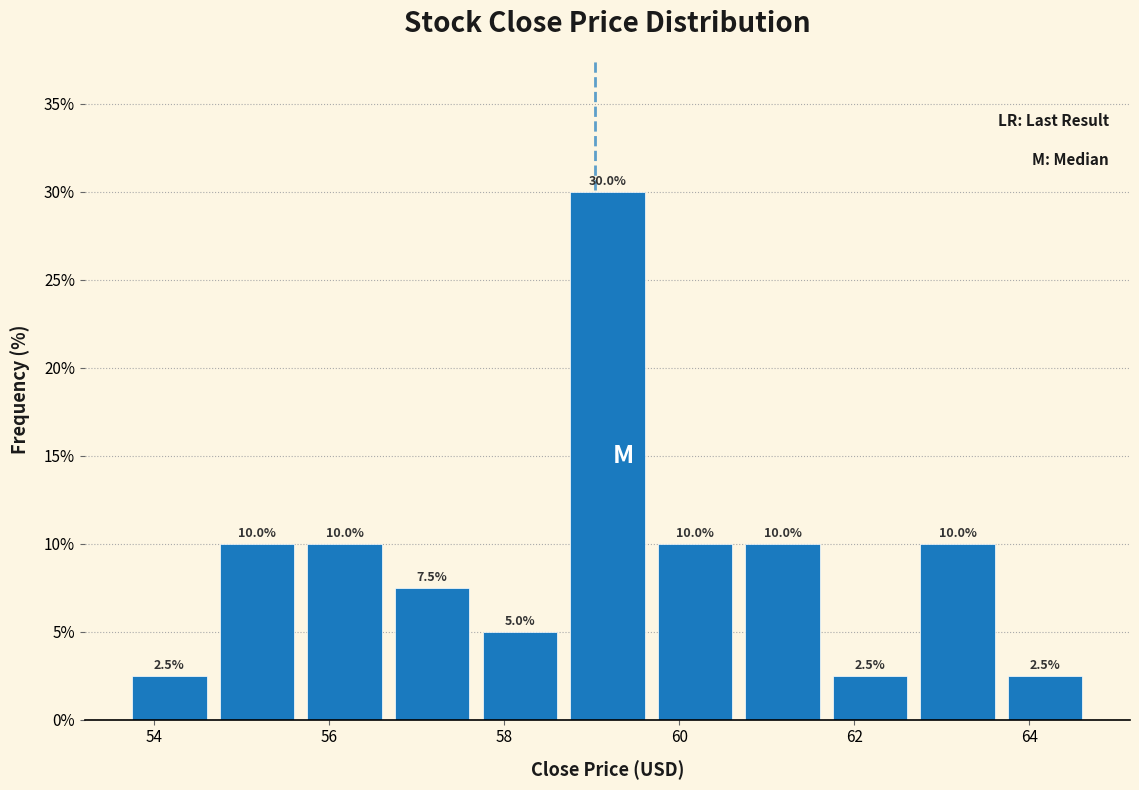

Reading left to right, transcribe this chart: for each bar, give the range it covers on the x-axis and its height. The bar edges are not printed on the chart, so give them approximately, as read against the axis.

53.68 to 54.68: 2.5
54.68 to 55.68: 10.0
55.68 to 56.68: 10.0
56.68 to 57.68: 7.5
57.68 to 58.68: 5.0
58.68 to 59.68: 30.0
59.68 to 60.68: 10.0
60.68 to 61.68: 10.0
61.68 to 62.68: 2.5
62.68 to 63.68: 10.0
63.68 to 64.68: 2.5